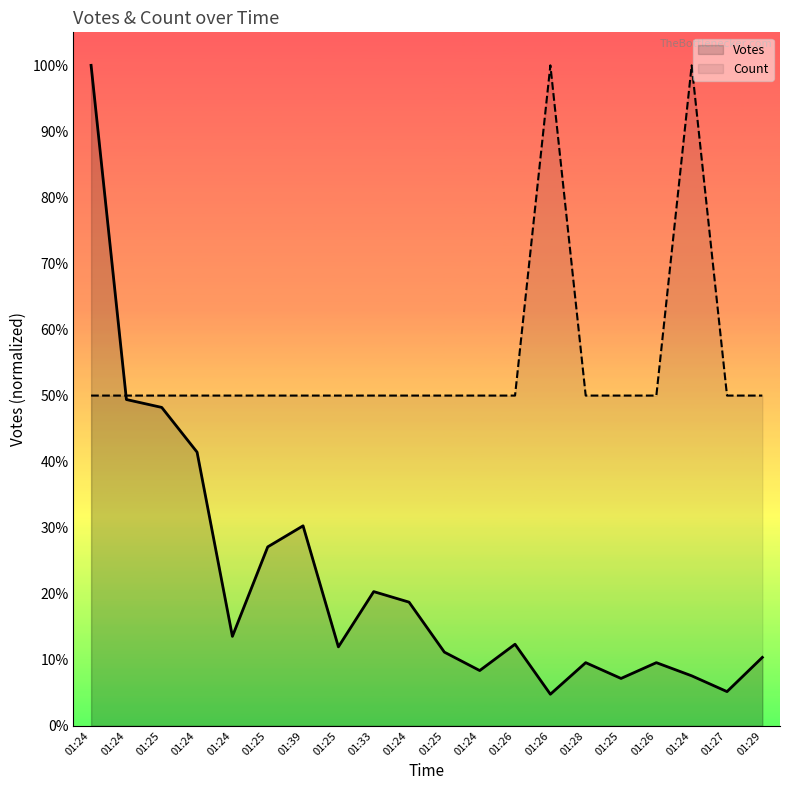

List the series in order of their overall mean, lowest first.

Votes, Count